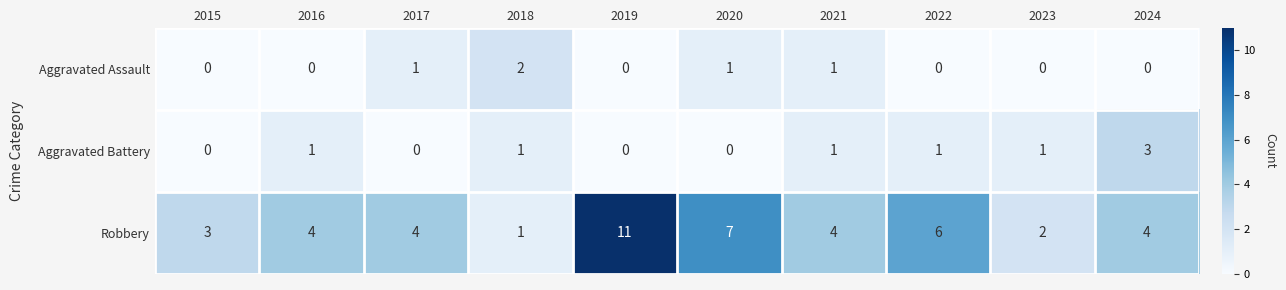

How many Aggravated Battery values are between 0 and 1?

9